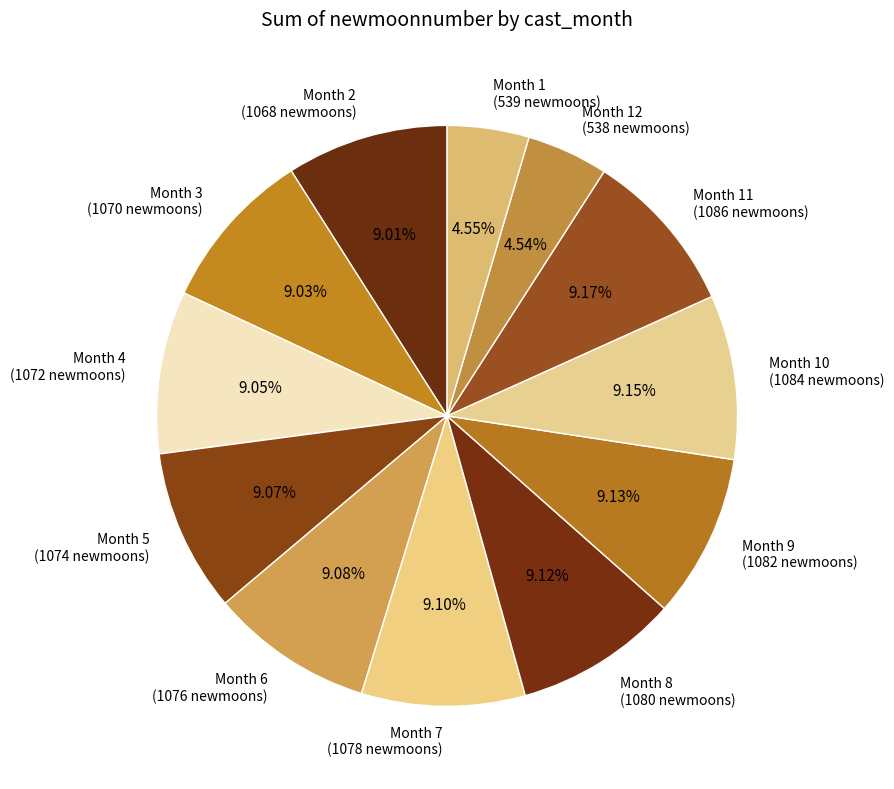

Is the sum of Month 9 (1082 newmoons) and Month 6 (1076 newmoons) greater than half?

No